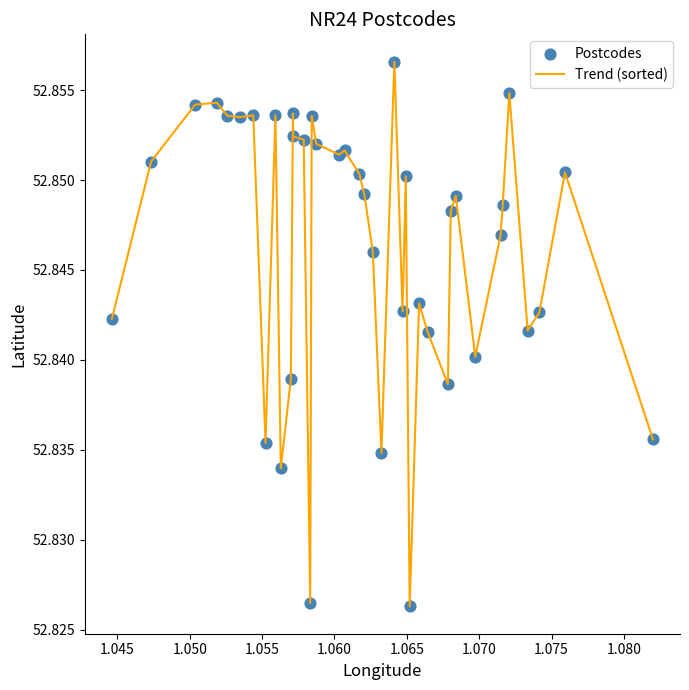

Does the chart have visible grid lines?

No